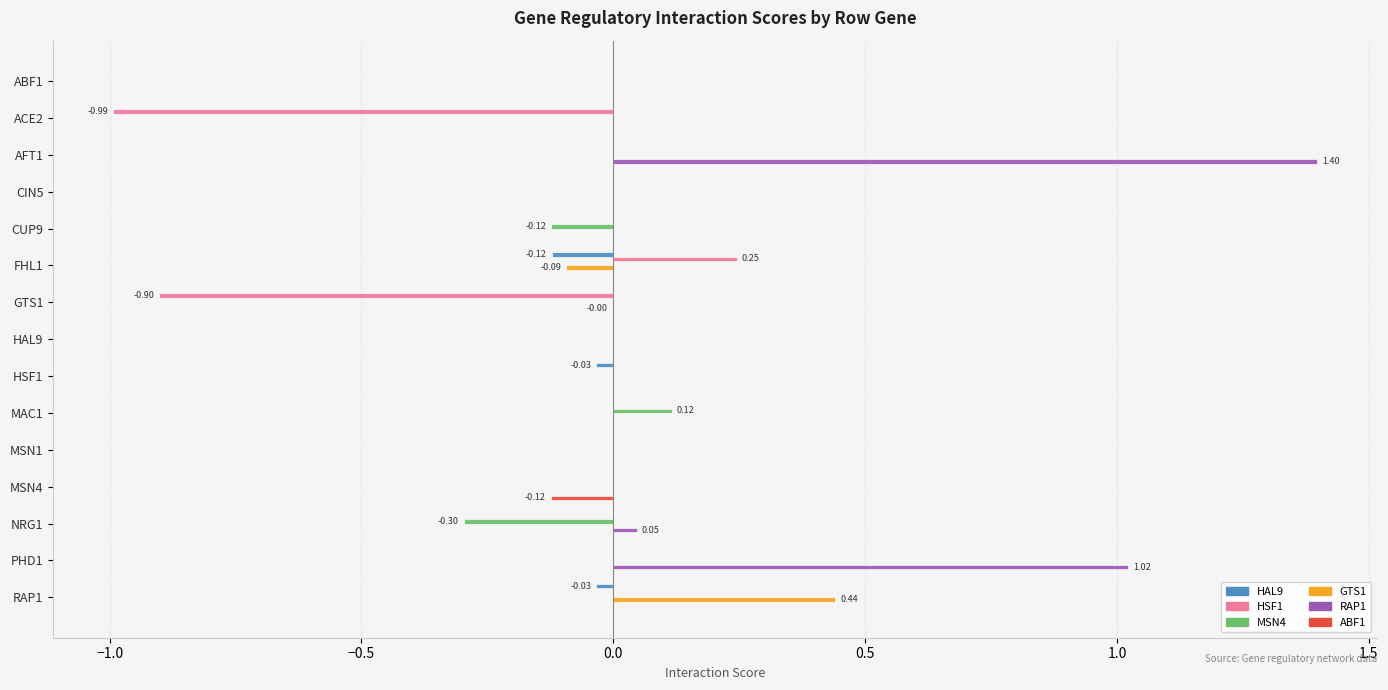

How many series are shown in this chart?

6